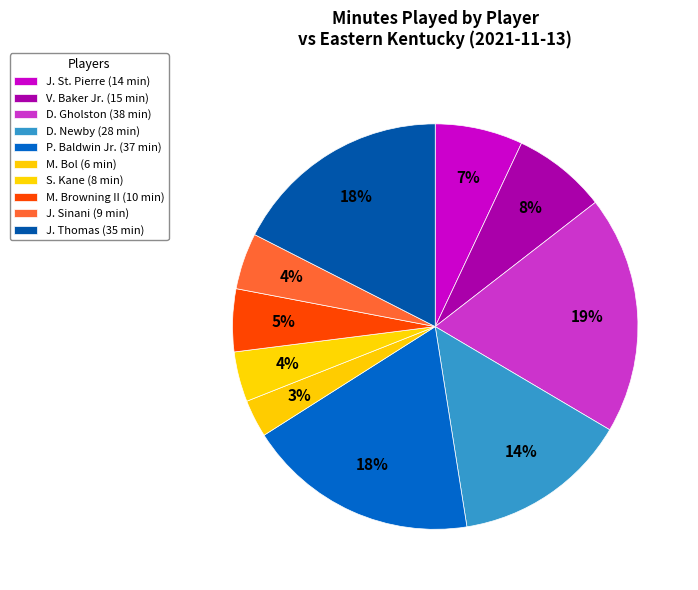

How many slices are in this pie chart?

10